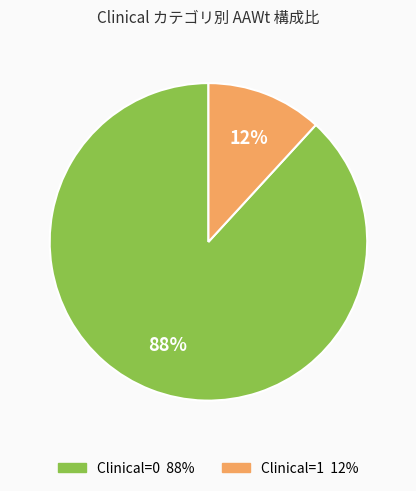

To the nearest percent, what portion does Clinical=0 represent?

88%